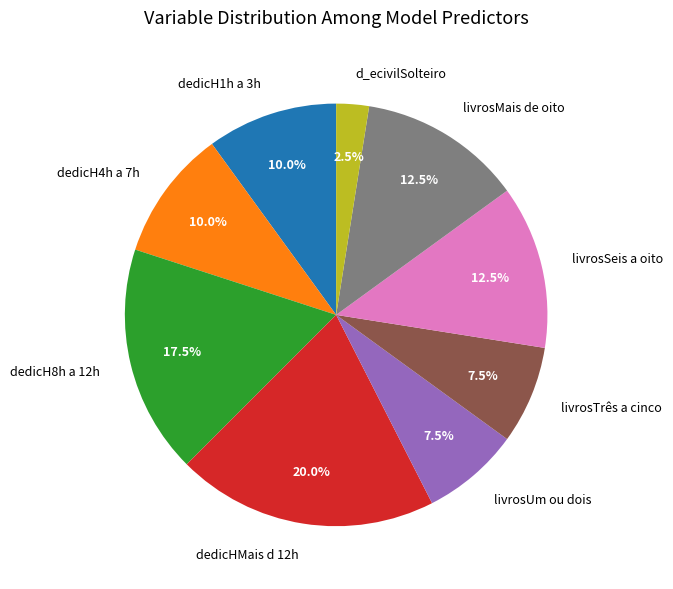

What is the smallest slice in the pie chart?

d_ecivilSolteiro